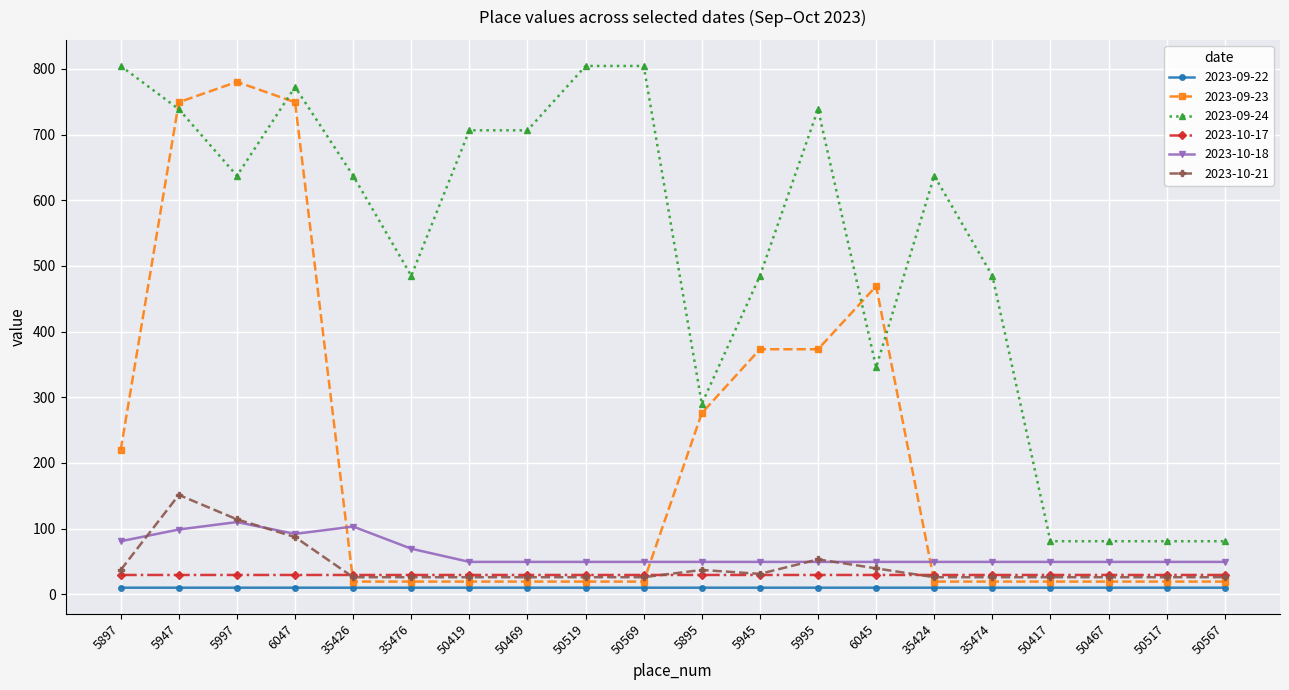

What is the sum of the 2023-10-18 values at 50569 and 5995?

98.8